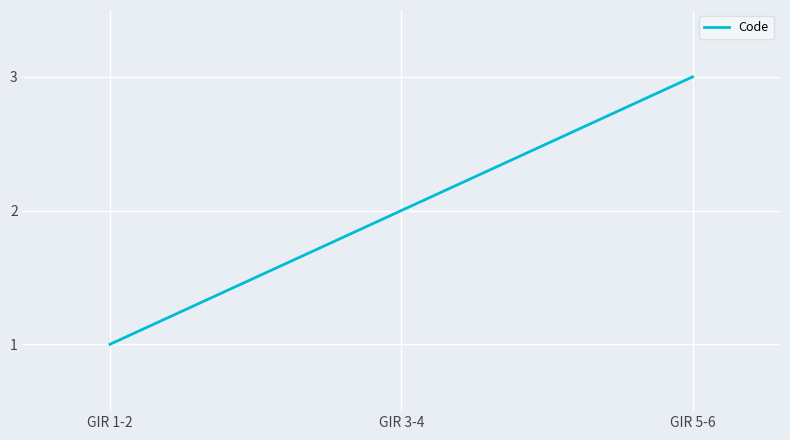

Rank the categories by value from highest to lowest.

GIR 5-6, GIR 3-4, GIR 1-2